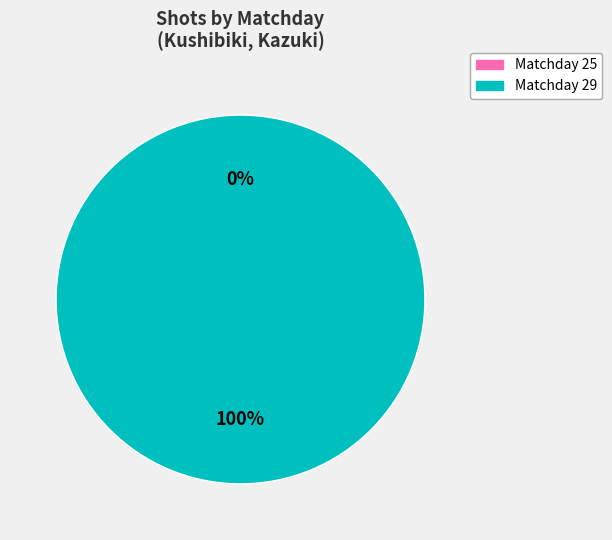

Between 25 and 29, which is larger?

29